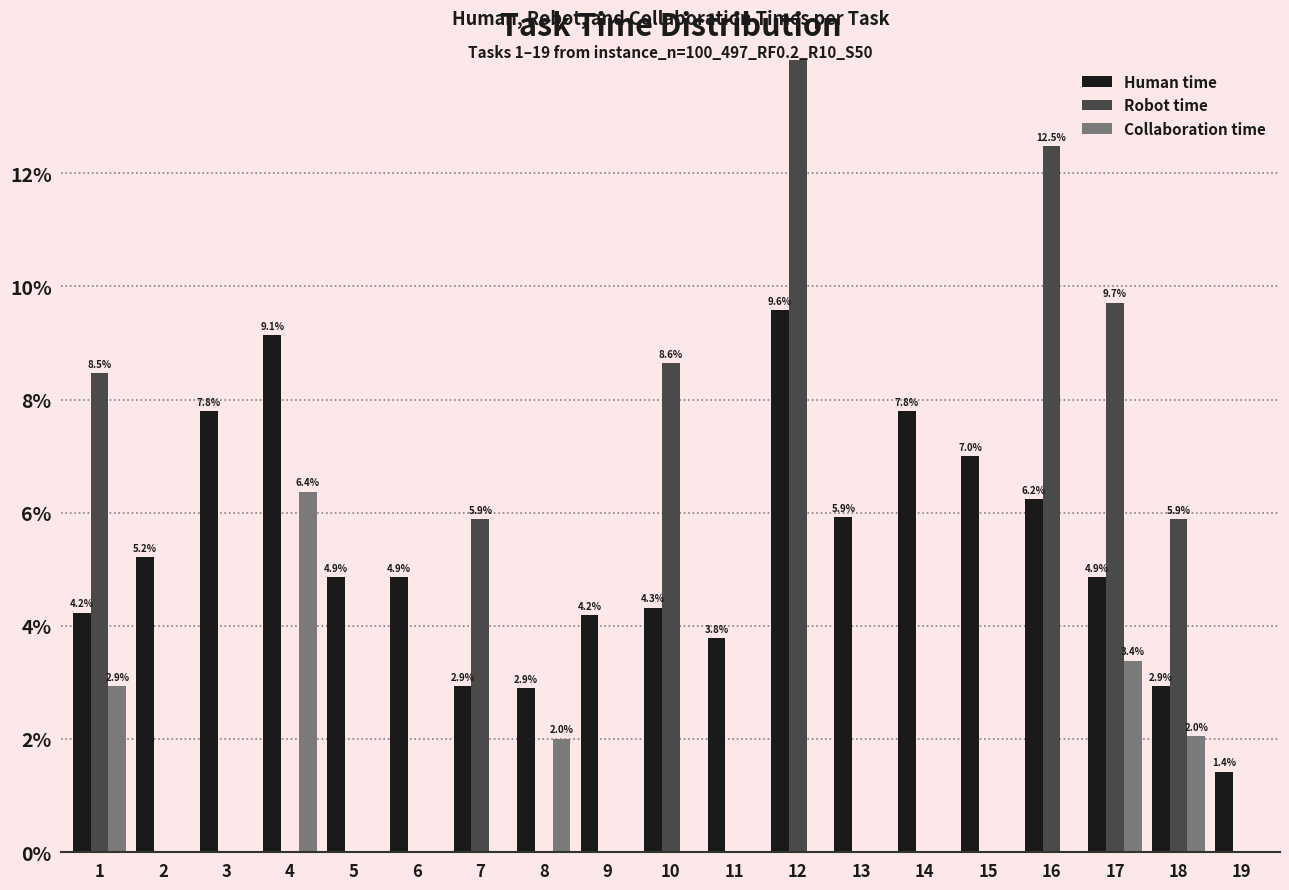

Count the number of categories in the chart.

19